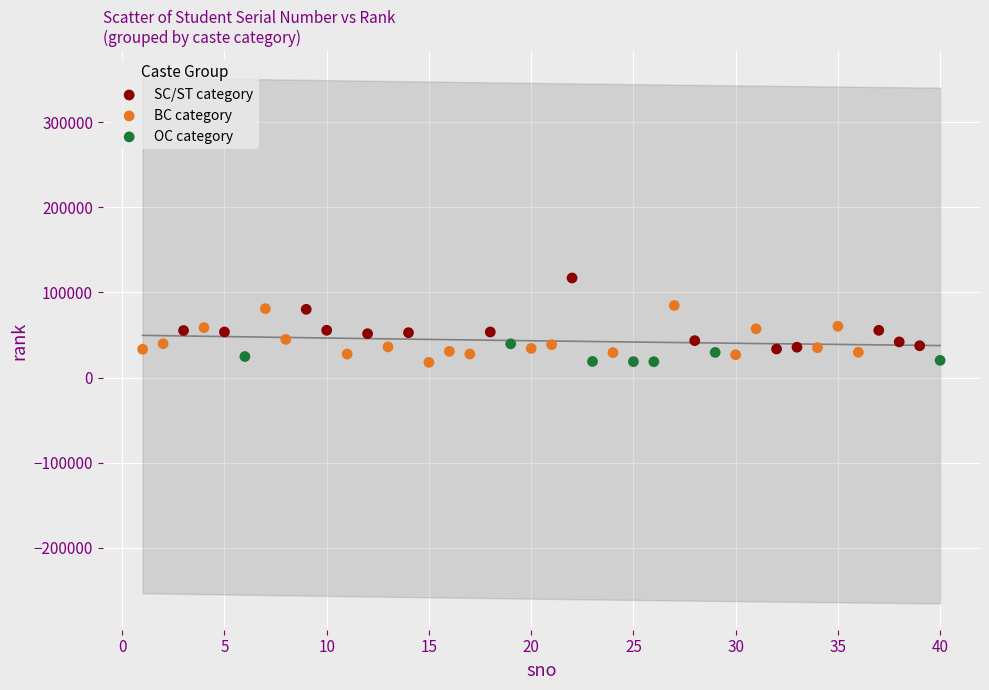

Which series reaches the maximum Y coordinate?

SC/ST category